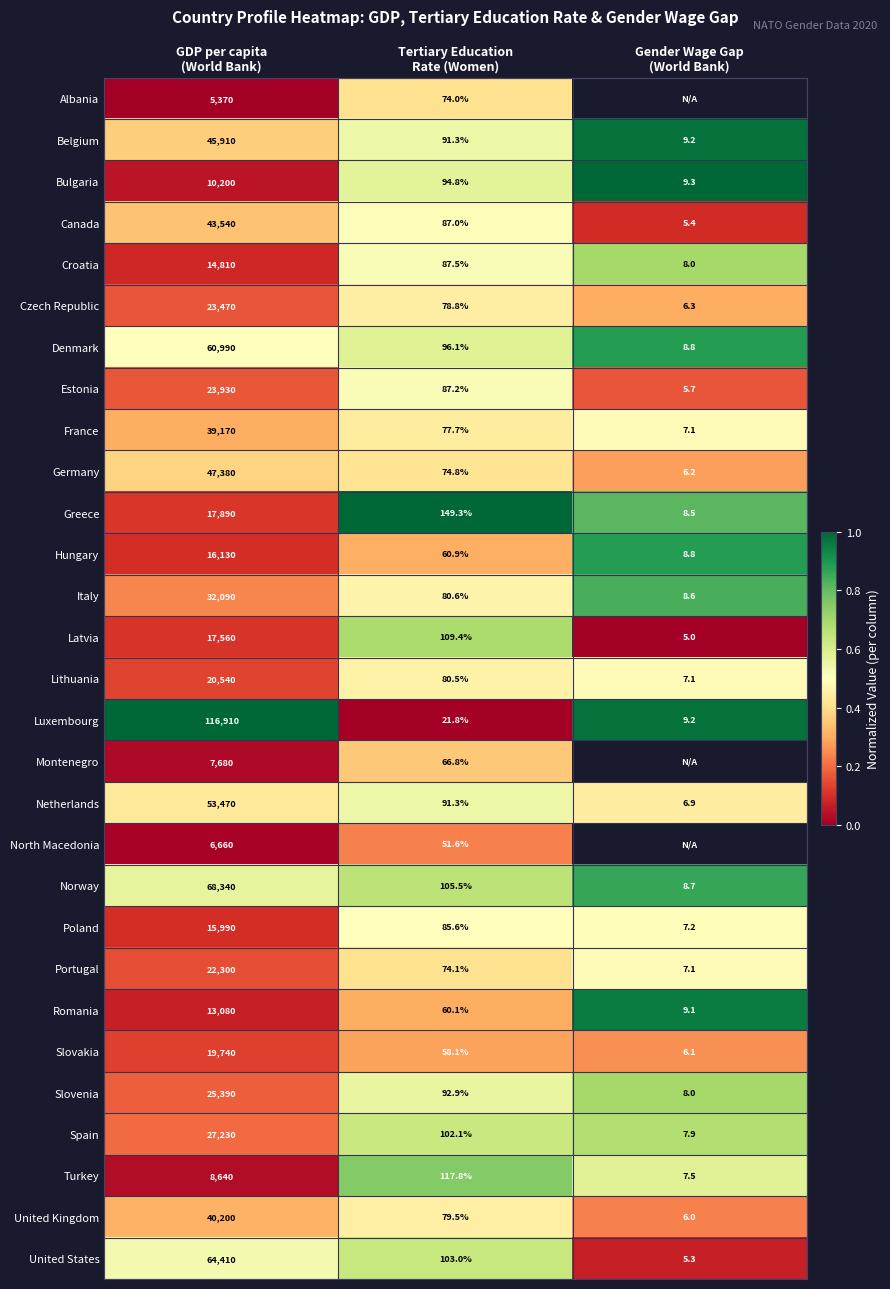

What is the highest value of the Belgium series?

45910.0